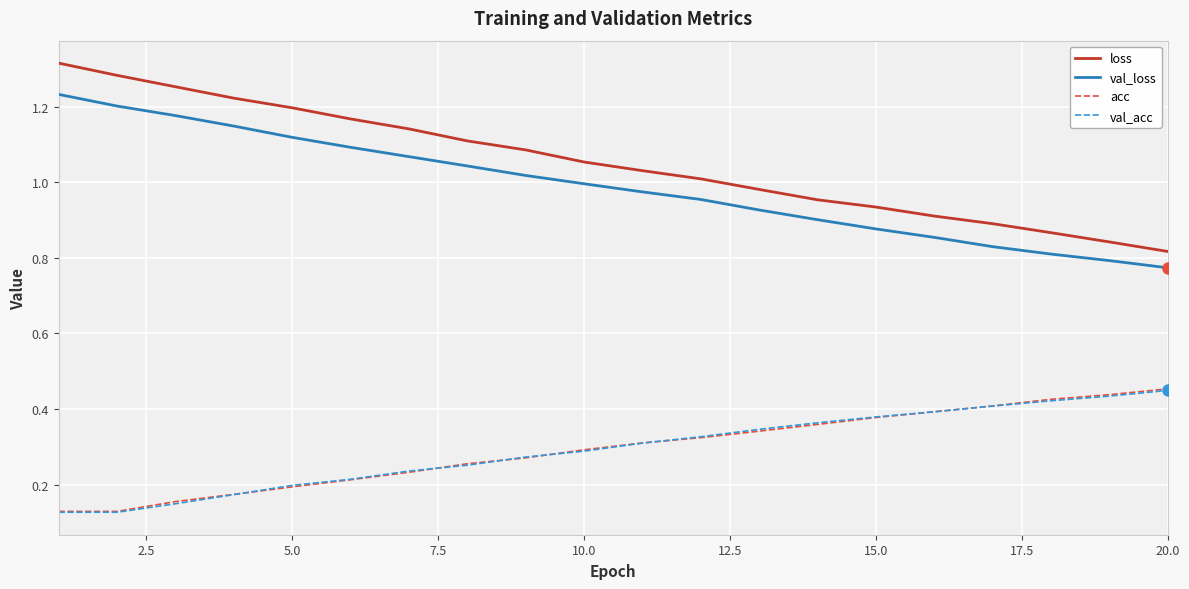

True or false: loss and val_acc intersect in this chart.

False